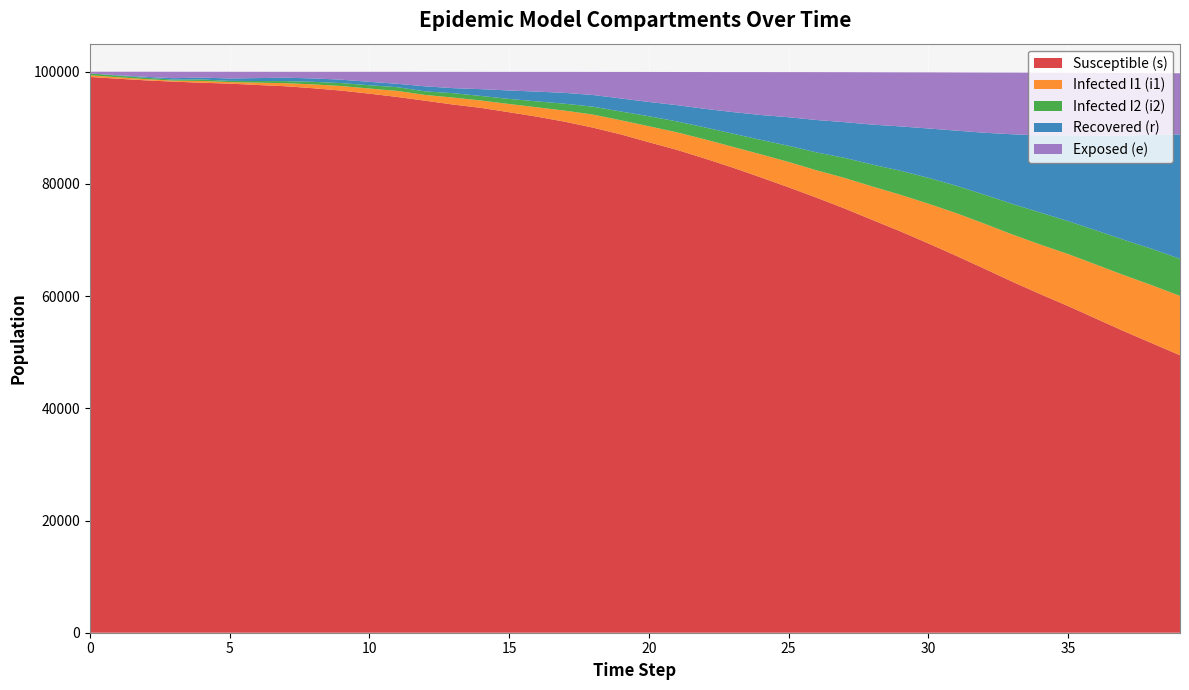

Reading right to left, extract all data points from this chart.

s: 49464	51600	53742	55983	58226	60364	62583	64897	67182	69393	71540	73576	75629	77548	79397	81180	82914	84536	86084	87436	88826	90039	91090	91988	92782	93555	94152	94835	95505	96092	96636	97054	97414	97638	97882	98040	98232	98464	98759	99075
i1: 10577	10333	9987	9638	9268	8836	8417	8025	7607	7086	6534	5959	5444	4882	4521	4106	3702	3419	3124	2849	2522	2324	1972	1675	1464	1314	1247	1025	1077	916	817	687	545	415	275	315	180	221	263	307
i2: 6607	6481	6296	6094	5875	5708	5443	5172	4884	4607	4274	3909	3575	3186	2878	2573	2351	2127	1942	1783	1561	1406	1233	1052	908	809	774	636	663	580	521	459	369	294	217	270	182	245	281	318
r: 22177	20353	18588	16868	15275	13747	12414	11031	9833	8800	7907	7127	6365	5777	5096	4433	3845	3309	2898	2546	2327	2085	1932	1741	1508	1216	904	903	609	609	609	609	609	521	424	334	256	156	79	0
e: 10900	10983	11155	11199	11167	11176	10993	10732	10366	10004	9640	9338	8907	8536	8039	7646	7125	6554	5904	5346	4729	4113	3745	3517	3310	3081	2902	2579	2133	1790	1404	1178	1050	1121	1193	1035	1146	914	619	303